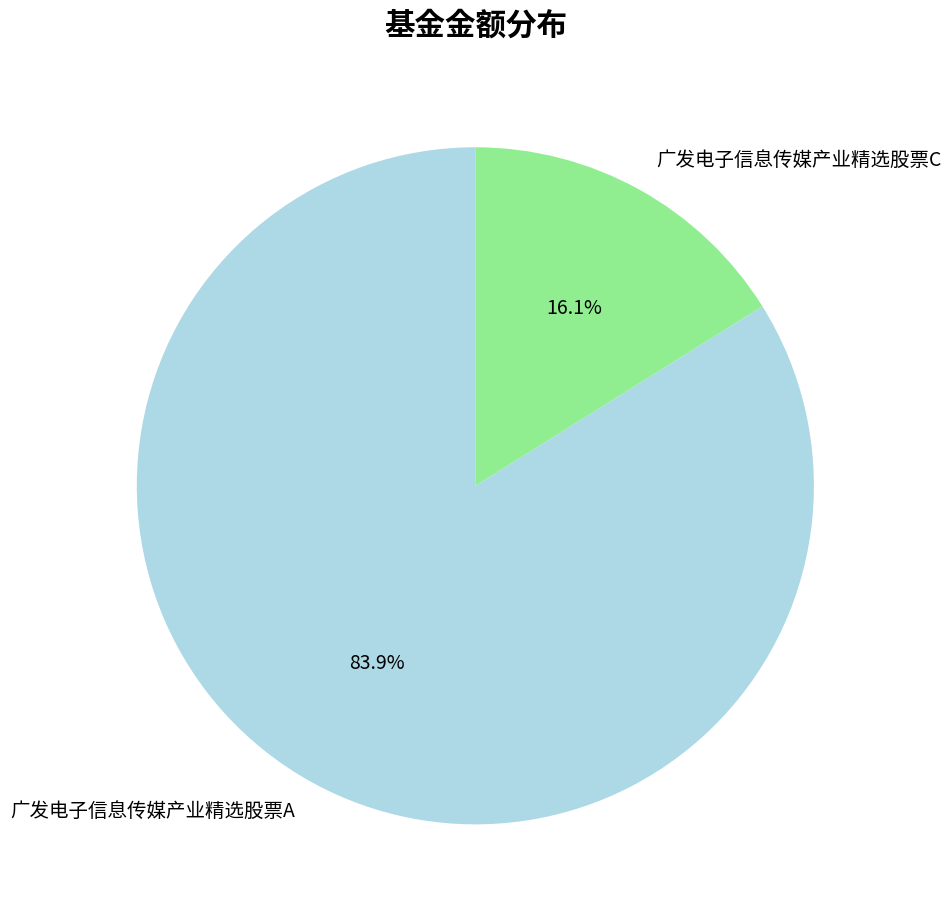

Does any single category account for the majority?

Yes